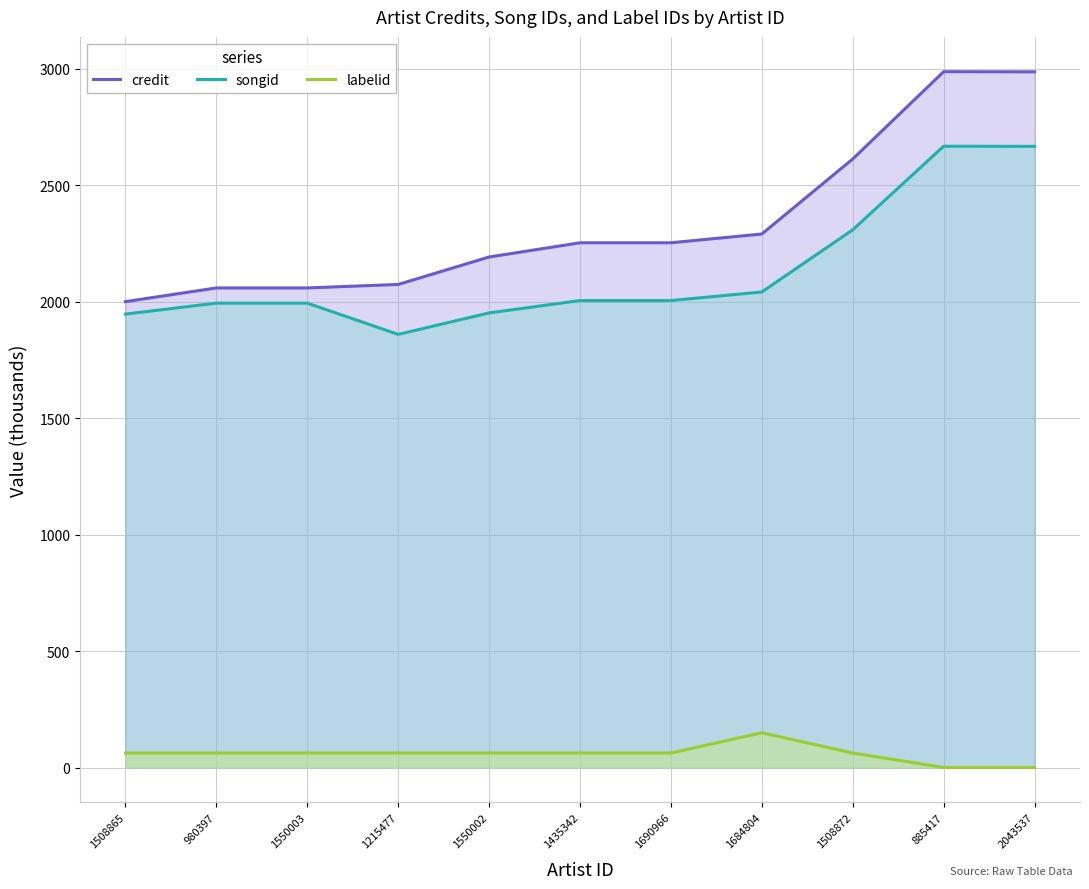

What is the value of the labelid point at the 4th from the left?

62.4